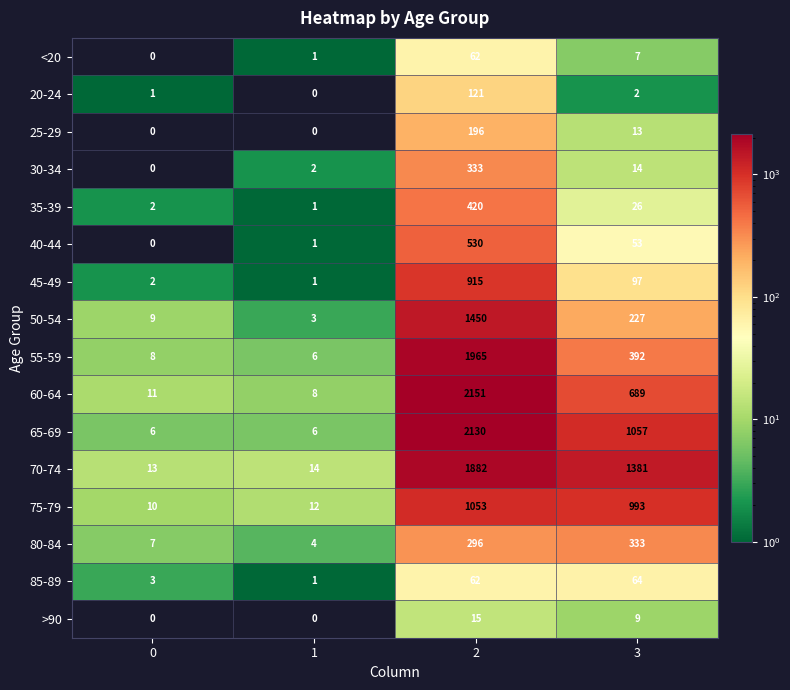

What is the highest value of the 65-69 series?

2130